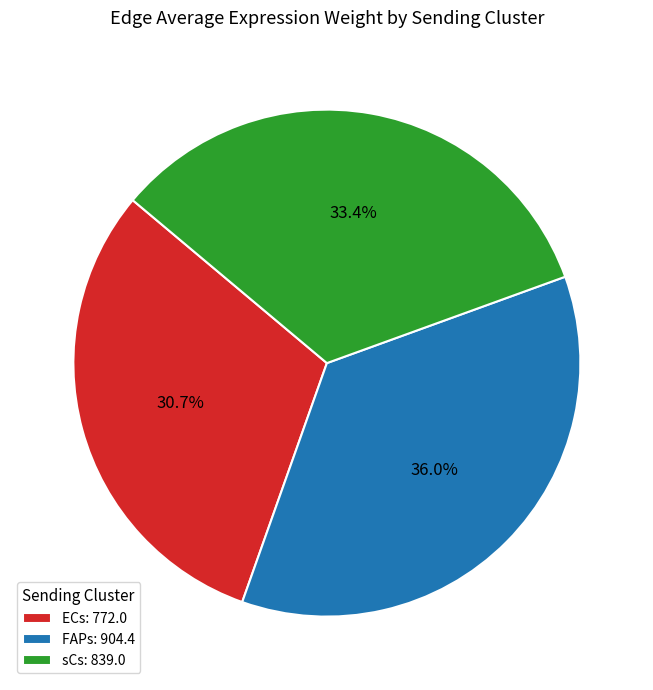

What percentage is NOT represented by FAPs: 904.4?

64.0%